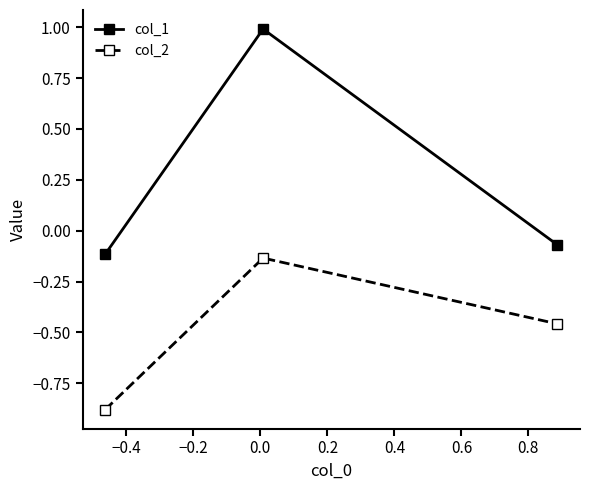

How many lines are shown in the chart?

2